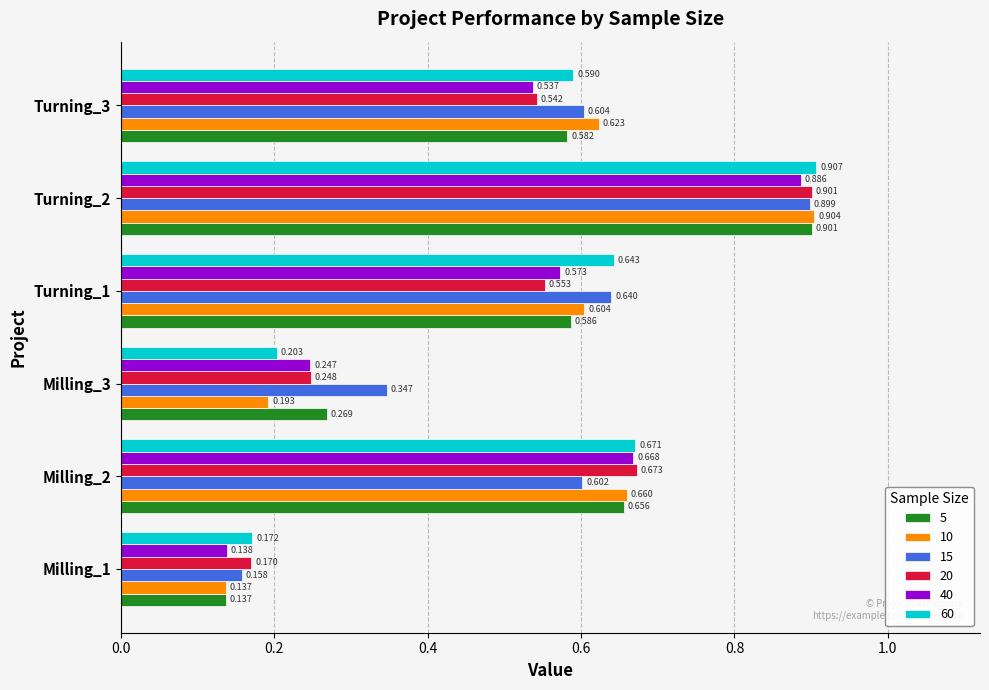

The 15 series shows 0.1 at Milling_3. True or false?

False